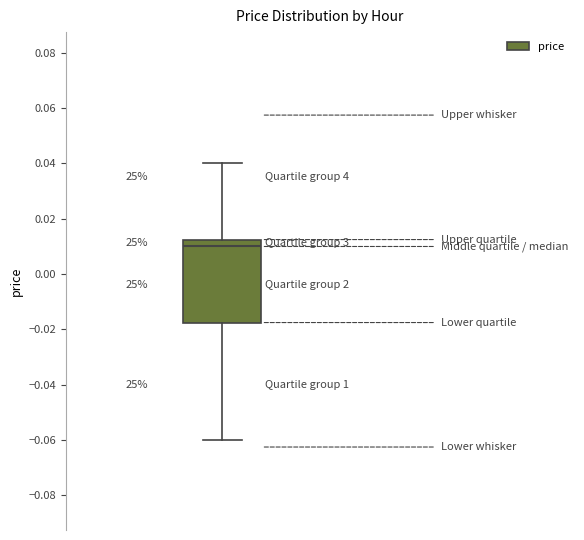

Read this box plot against the y-axis: the position of the median line, the range covered by the box, and the ends of both whiskers. The values are not printed on the chart, so give them approximately, as read against the axis.

median 0.010, box -0.018 to 0.012, whiskers -0.060 to 0.040